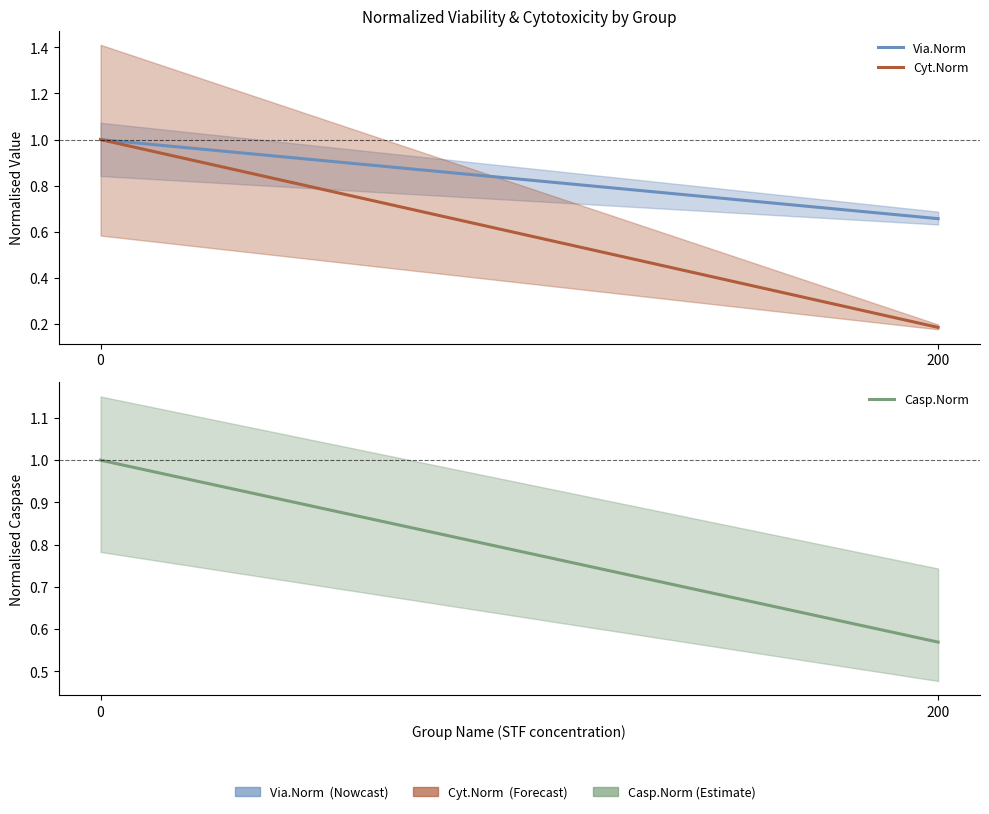

What is the value of the Casp.Norm point at the 2nd from the left?

0.6